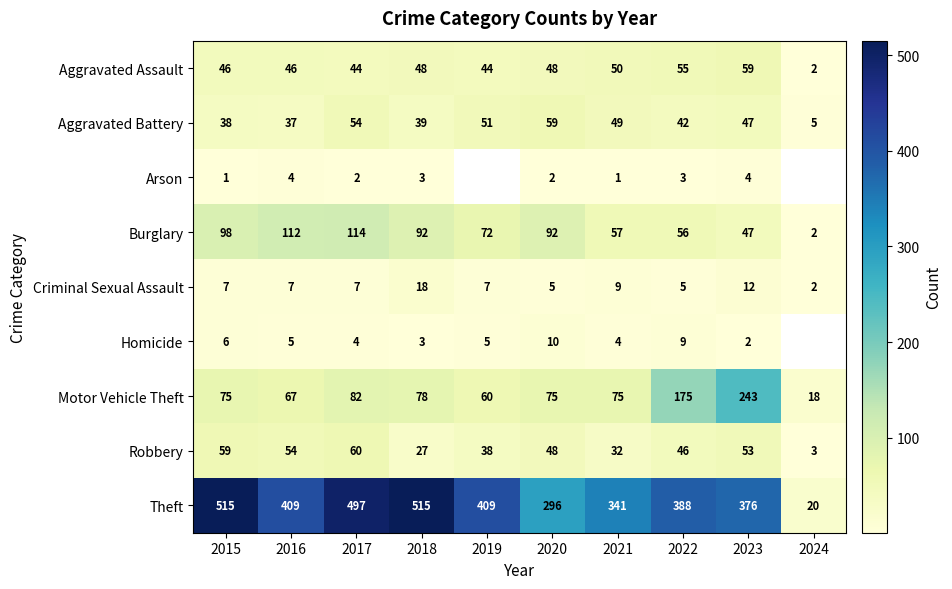

How many values in the Robbery series are below 48?

5